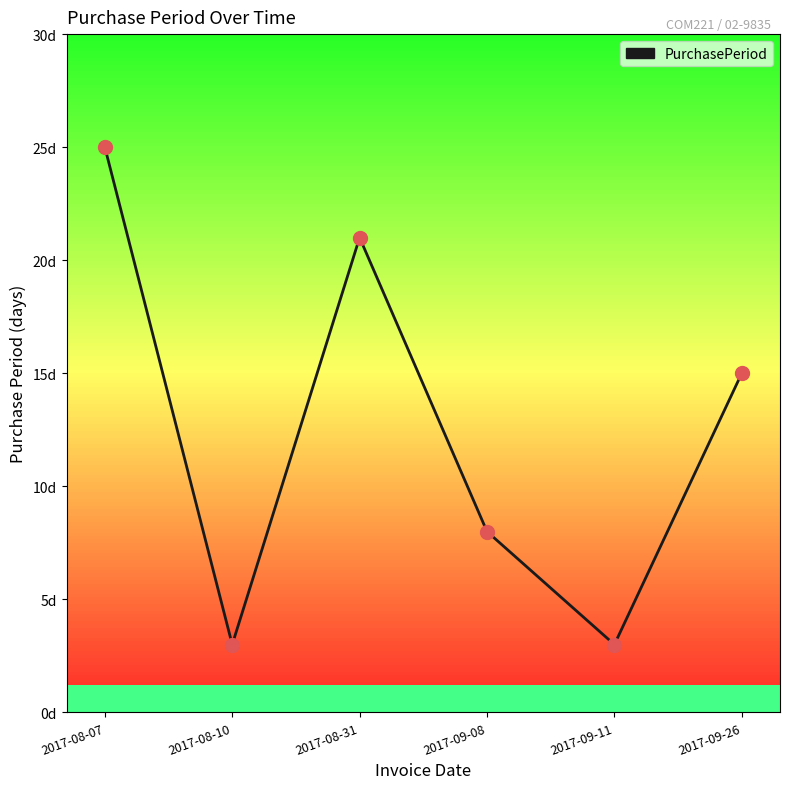

What is the minimum value shown in the chart?

3